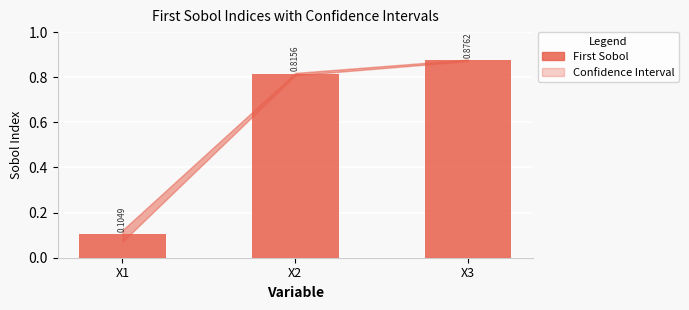

Reading right to left, transcribe all the data shown in this chart.

IC_min: 0.9	0.8	0.1
IC_max: 0.9	0.8	0.1
First Sobol: 0.9	0.8	0.1